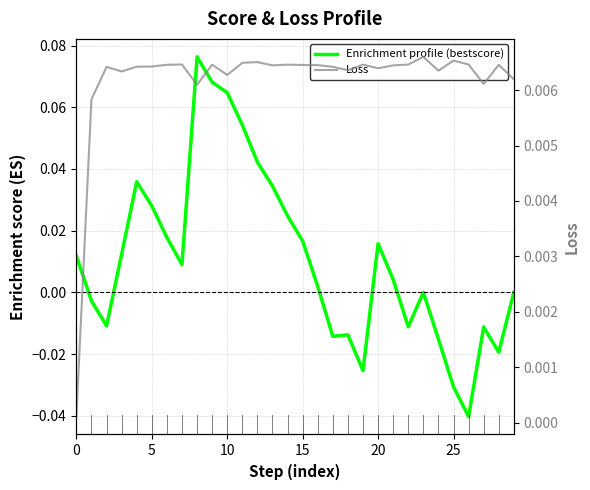

Reading left to right, transcribe all the data shown in this chart.

Enrichment profile (bestscore): 0.0	-0.0	-0.0	0.0	0.0	0.0	0.0	0.0	0.1	0.1	0.1	0.1	0.0	0.0	0.0	0.0	0.0	-0.0	-0.0	-0.0	0.0	0.0	-0.0	-0.0	-0.0	-0.0	-0.0	-0.0	-0.0	-0.0
Loss: 0.0	0.0	0.0	0.0	0.0	0.0	0.0	0.0	0.0	0.0	0.0	0.0	0.0	0.0	0.0	0.0	0.0	0.0	0.0	0.0	0.0	0.0	0.0	0.0	0.0	0.0	0.0	0.0	0.0	0.0